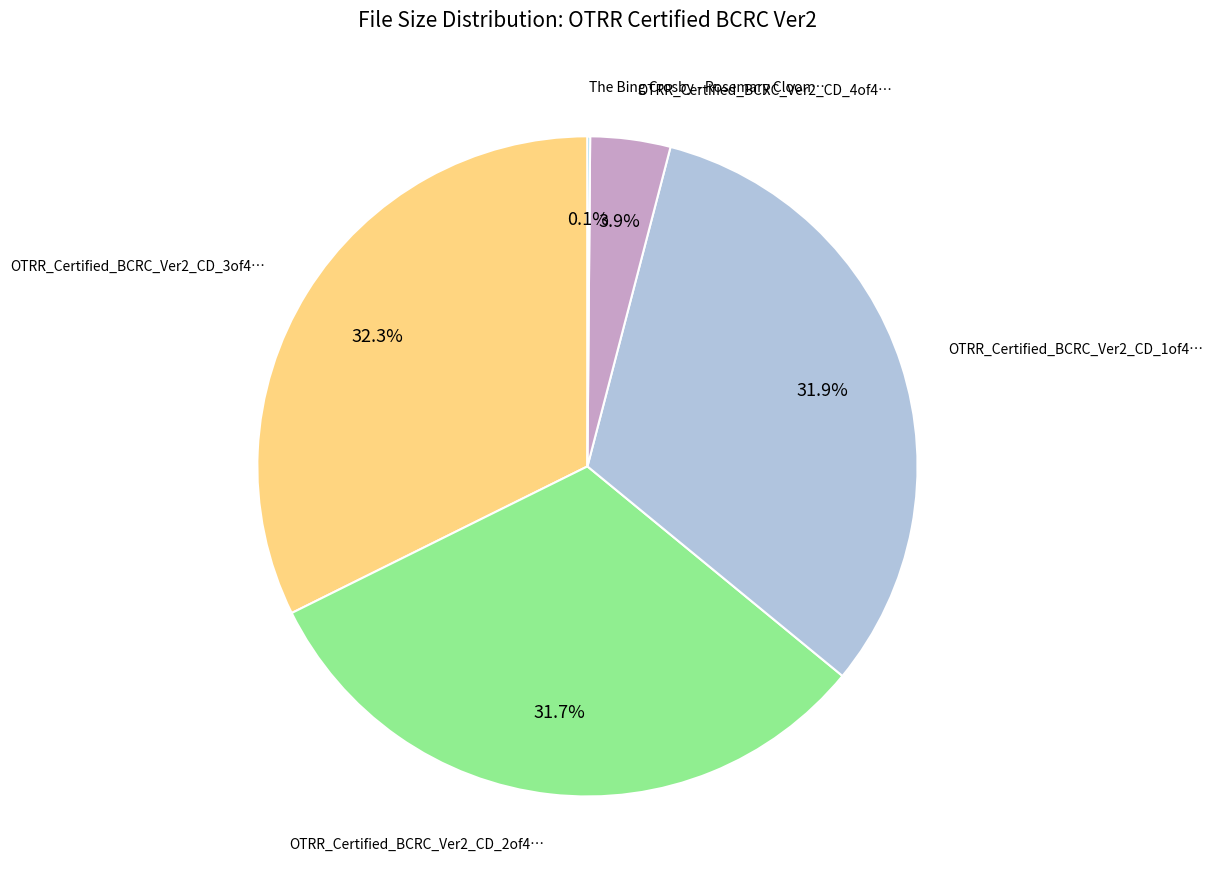

Is there a majority slice in this chart?

No